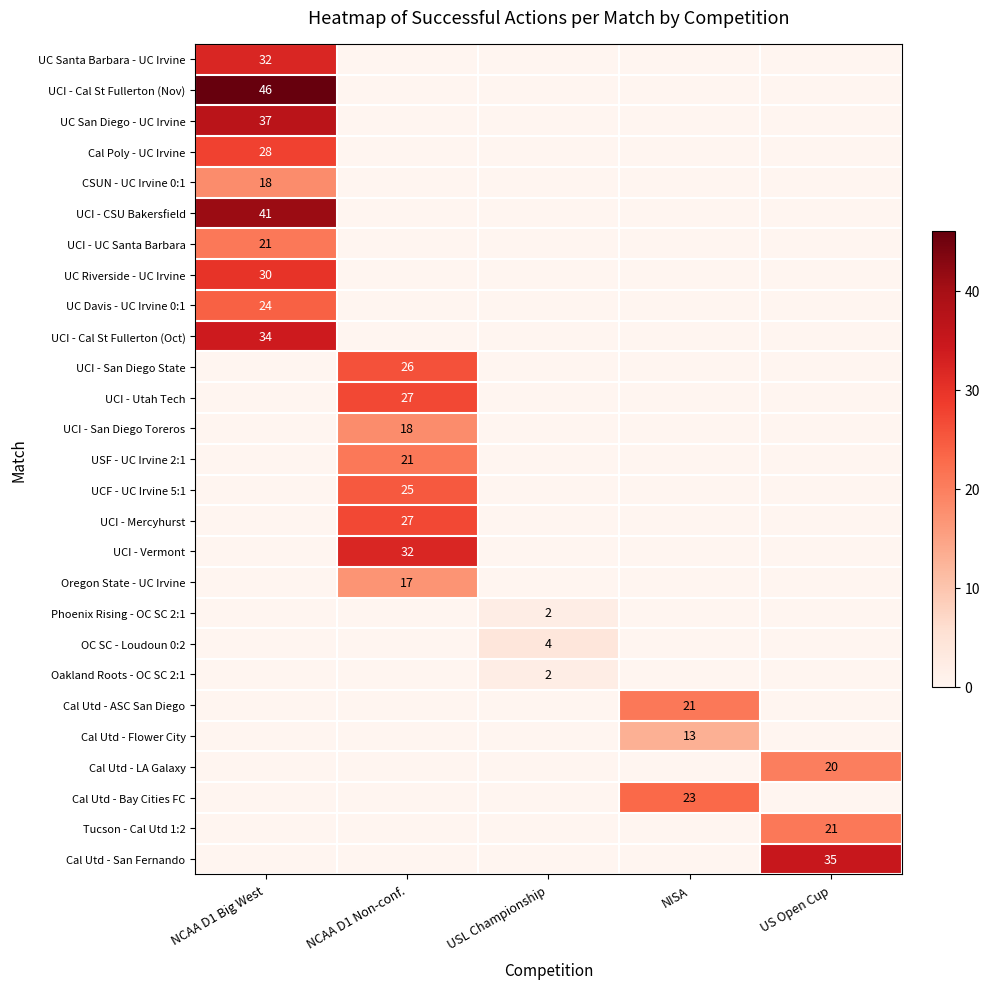

At how many categories does at least one series exceed 26?

3